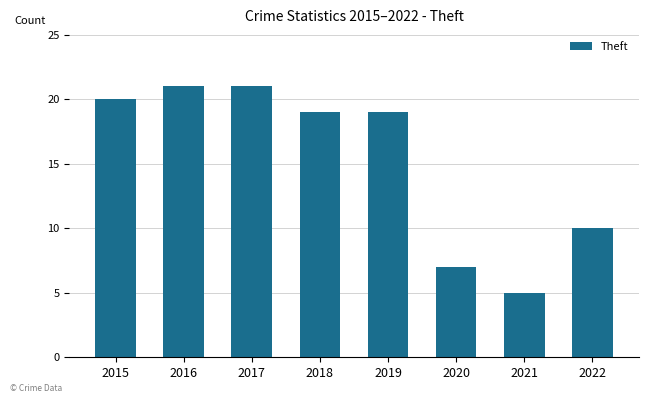

Which has a higher value, 2022 or 2019?

2019